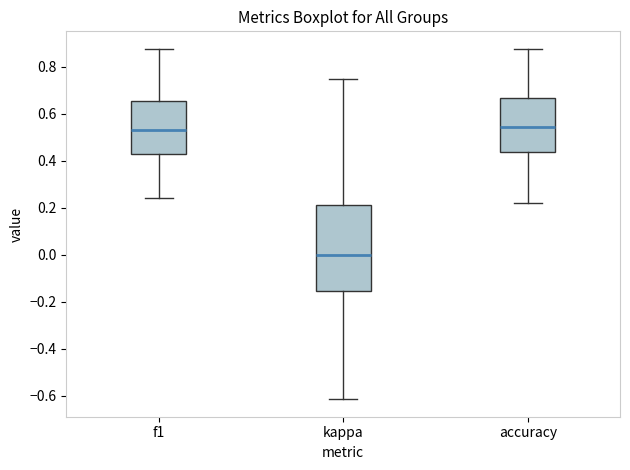

Reading left to right, read every box against the y-axis: the position of its median line, the range the box covers, and the ends of its whiskers. The values are not printed on the chart, so give them approximately, as read against the axis.

f1: median 0.54, box 0.44 to 0.66, whiskers 0.24 to 0.88
kappa: median 0.00, box -0.16 to 0.22, whiskers -0.62 to 0.76
accuracy: median 0.54, box 0.44 to 0.66, whiskers 0.22 to 0.88